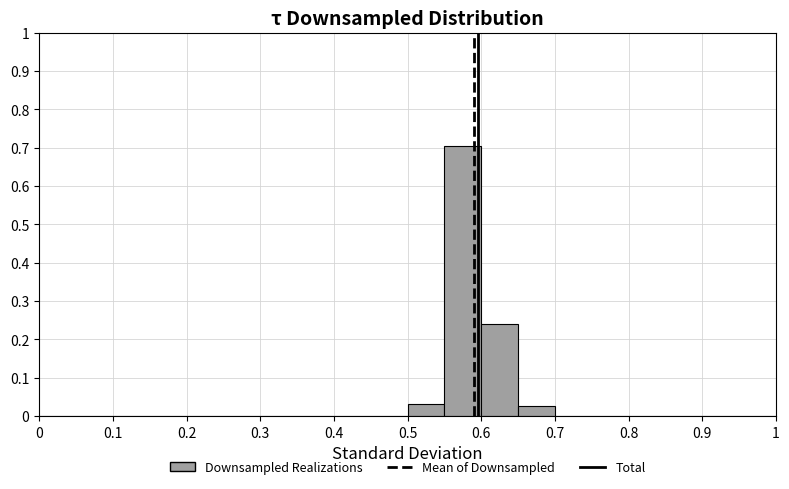

Reading left to right, transcribe this chart: for each bar, give the range it covers on the x-axis and its height. The values are not printed on the chart, so give them approximately, as read against the axis.

0.00 to 0.05: 0
0.05 to 0.10: 0
0.10 to 0.15: 0
0.15 to 0.20: 0
0.20 to 0.25: 0
0.25 to 0.30: 0
0.30 to 0.35: 0
0.35 to 0.40: 0
0.40 to 0.45: 0
0.45 to 0.50: 0
0.50 to 0.55: 0.03
0.55 to 0.60: 0.70
0.60 to 0.65: 0.24
0.65 to 0.70: 0.03
0.70 to 0.75: 0
0.75 to 0.80: 0
0.80 to 0.85: 0
0.85 to 0.90: 0
0.90 to 0.95: 0
0.95 to 1.00: 0